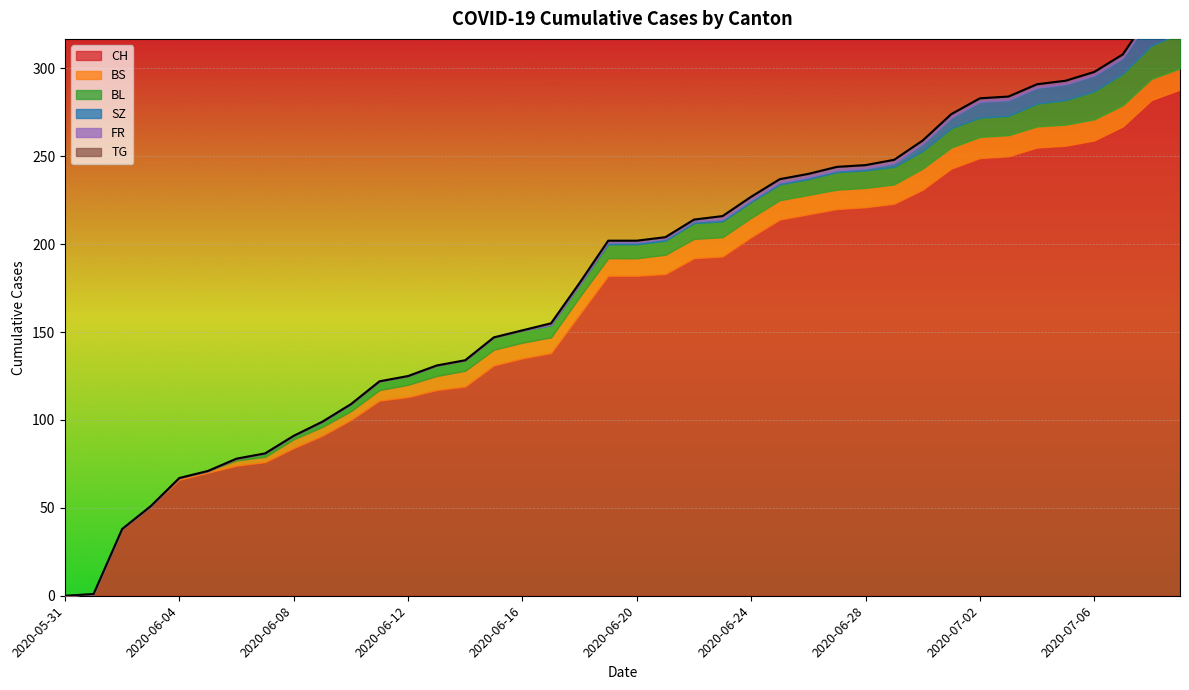

What is the sum of all CH values?

6486